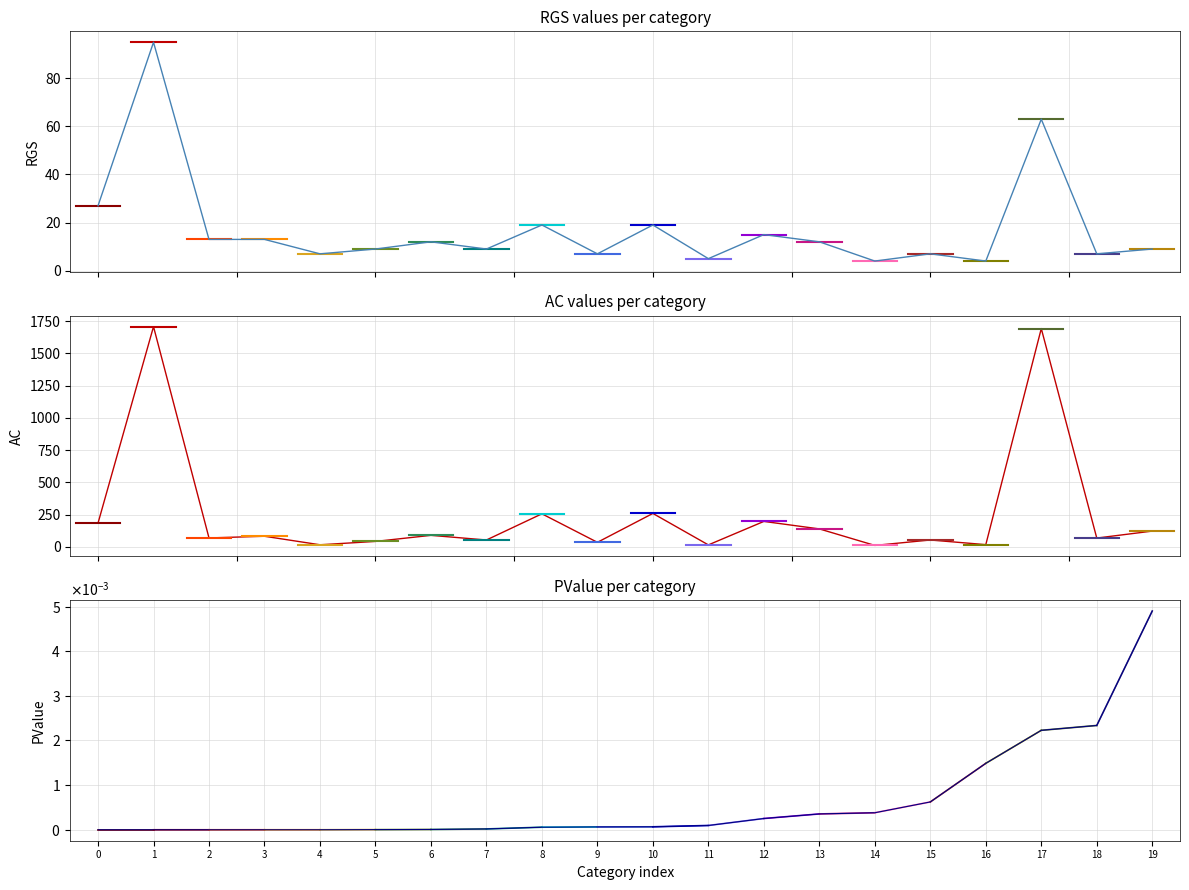

True or false: AC and PValue intersect in this chart.

False